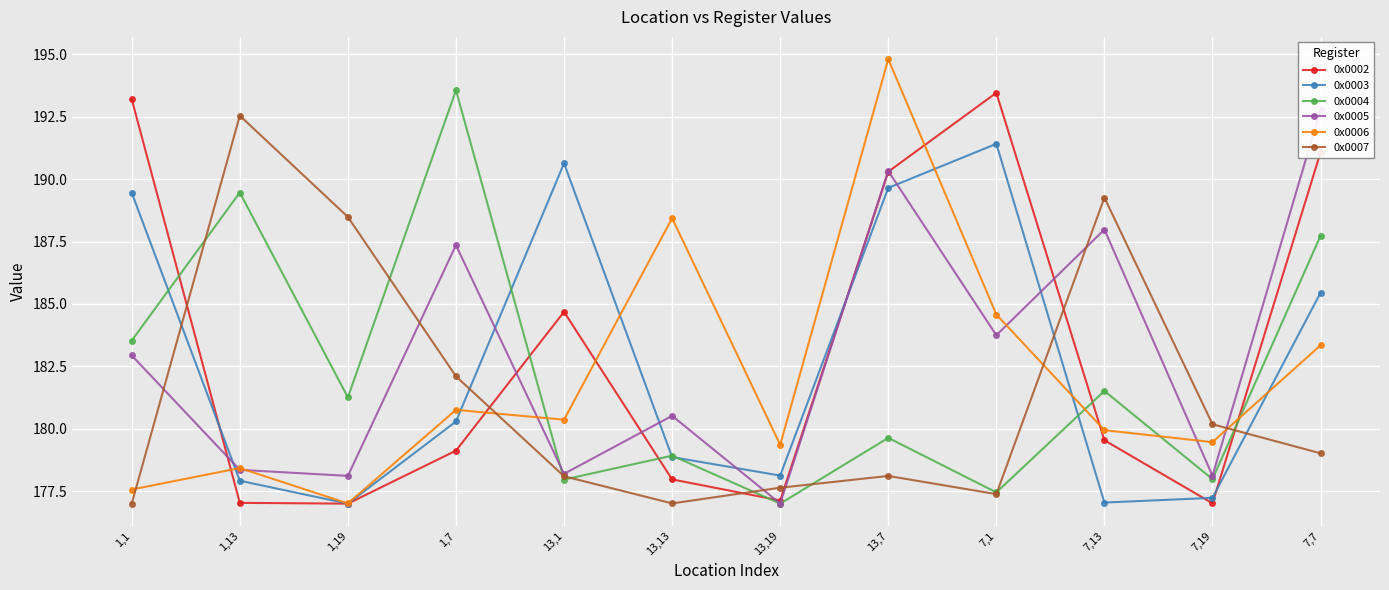

How many times do 0x0004 and 0x0006 cross each other?

4